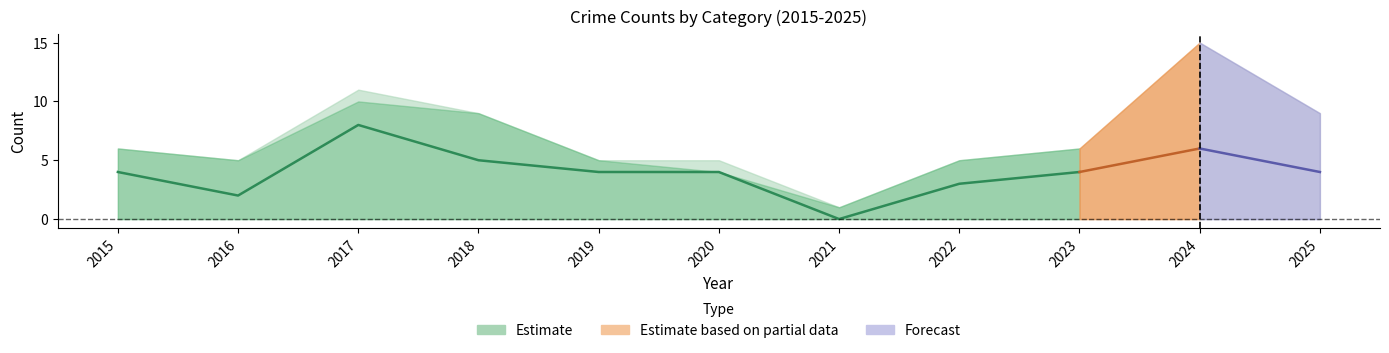

True or false: Robbery and Total cross at least once.

False